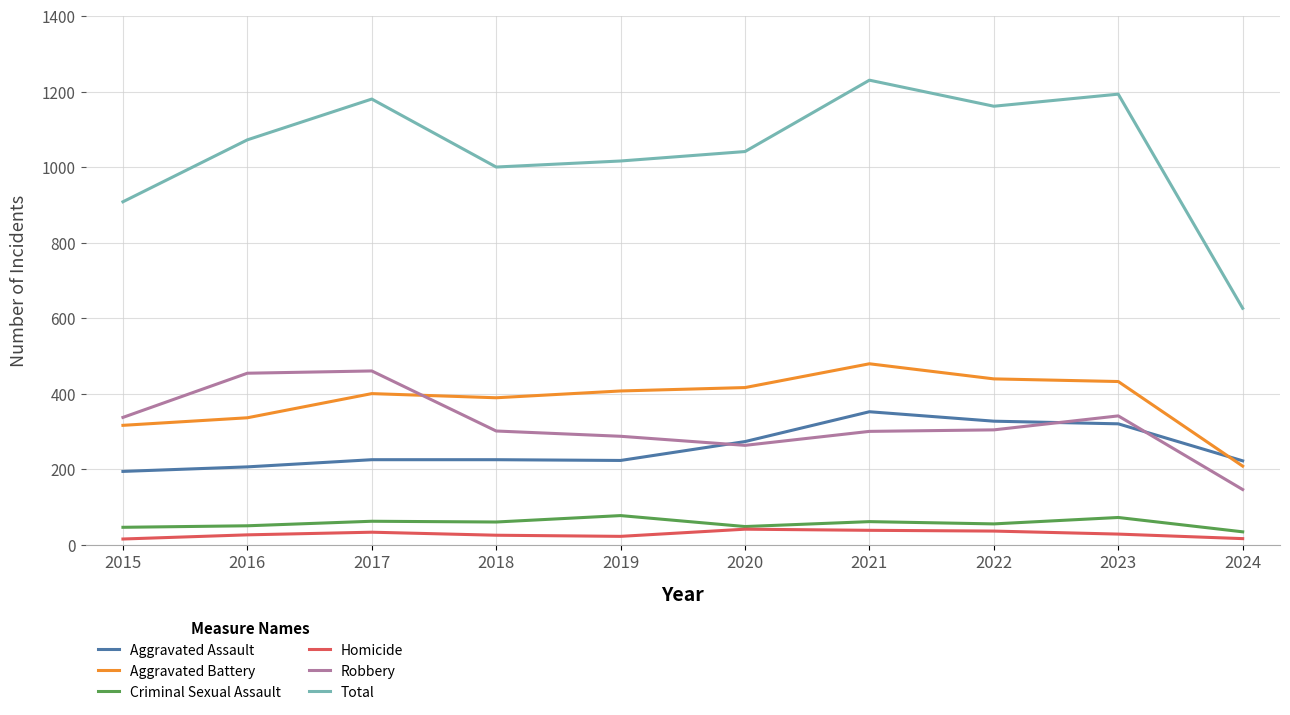

What is the greatest value displayed?

1230